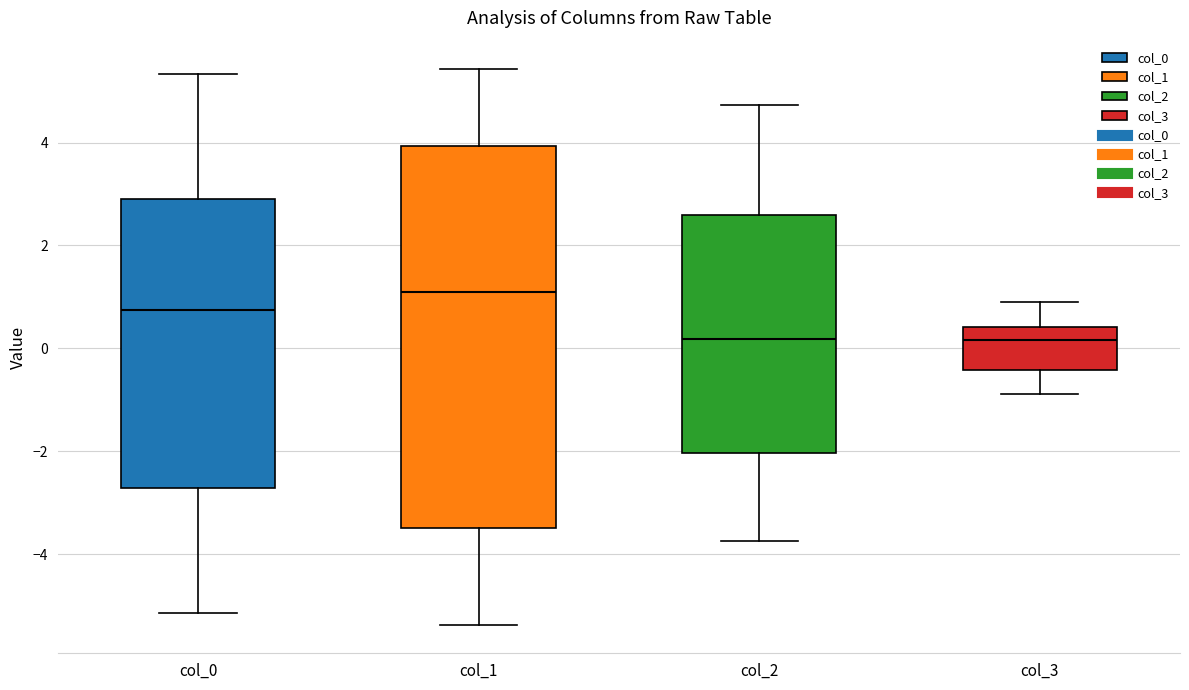

Reading left to right, transcribe this box plot: for each box, give where its median line is, the range the box spans, and where its two whiskers end, as read against the y-axis. The values are not printed on the chart, so give them approximately, as read against the axis.

col_0: median 0.8, box -2.8 to 3.0, whiskers -5.2 to 5.4
col_1: median 1.0, box -3.4 to 4.0, whiskers -5.4 to 5.4
col_2: median 0.2, box -2.0 to 2.6, whiskers -3.8 to 4.8
col_3: median 0.2, box -0.4 to 0.4, whiskers -0.8 to 0.8